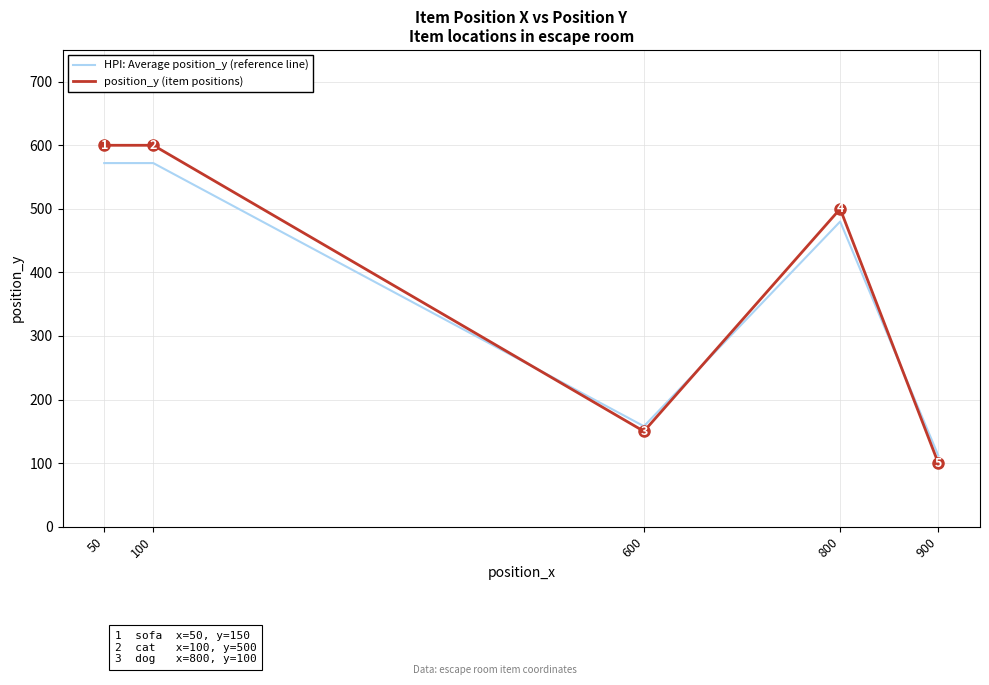

What is the total value across all series at 900?

212